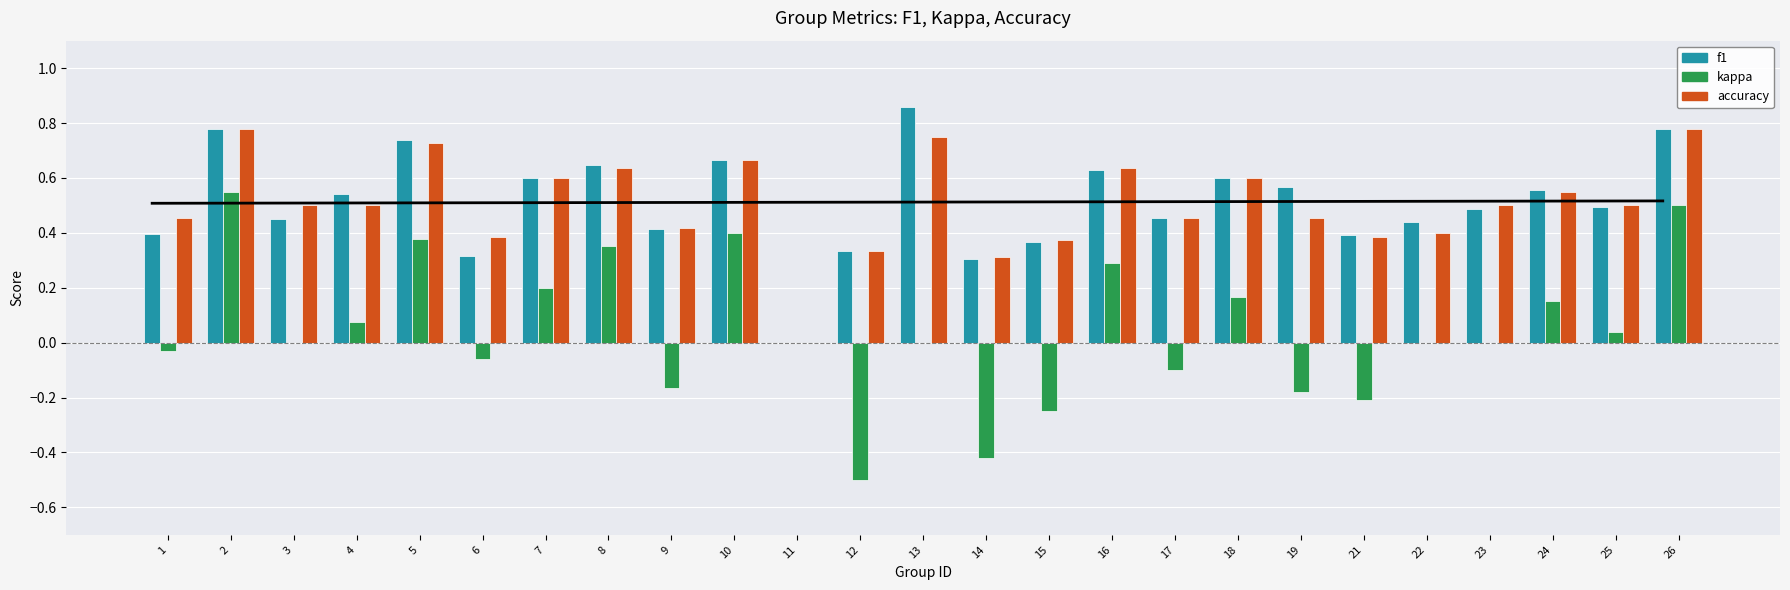

How many values in kappa are above zero?

11